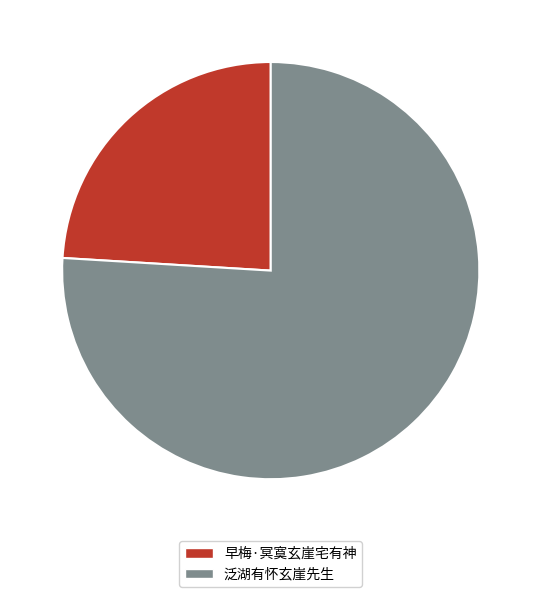

To the nearest percent, what portion does 泛湖有怀玄崖先生 represent?

76%